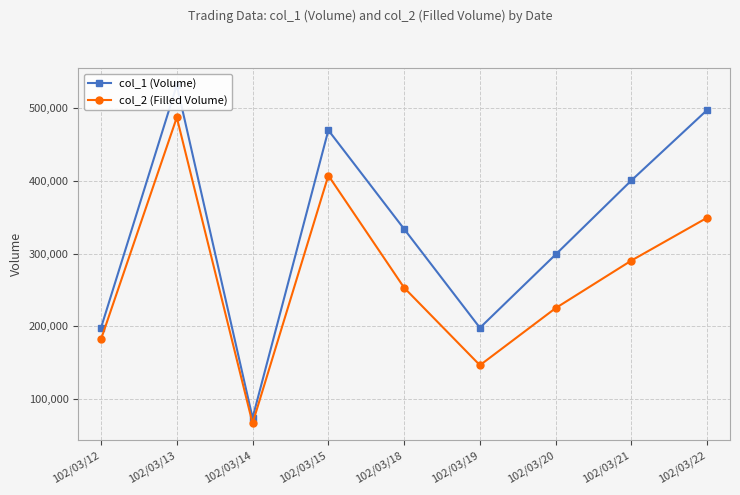

What is the sum of the col_1 (Volume) values at 102/03/19 and 102/03/22?

696000